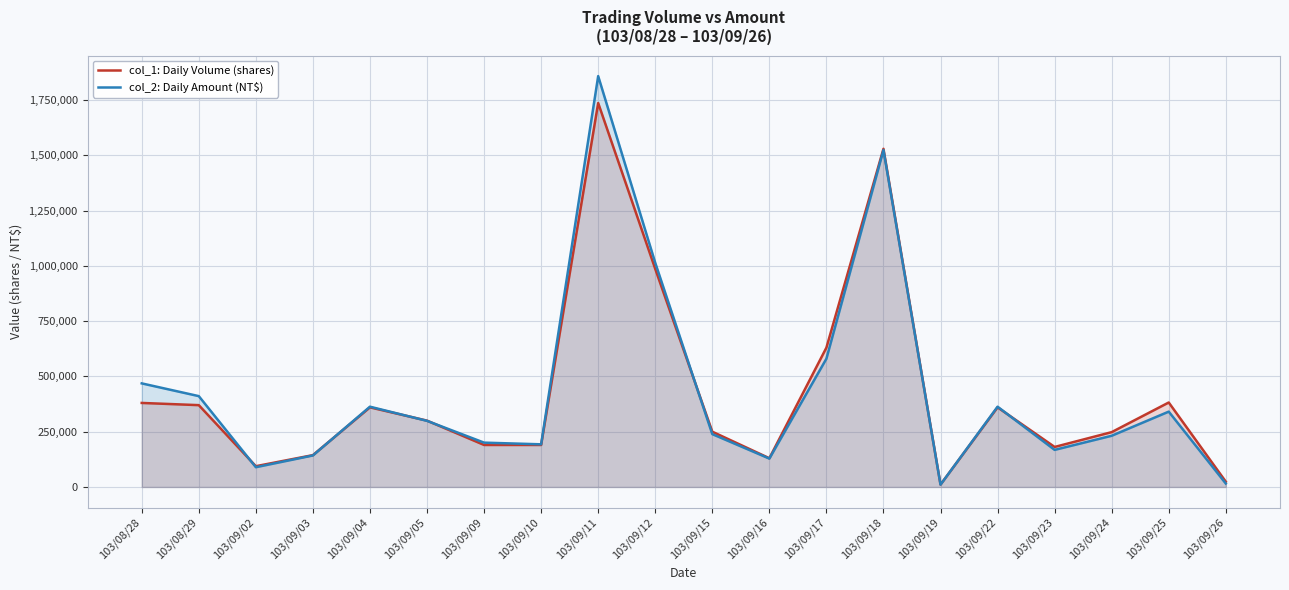

True or false: col_2: Daily Amount (NT$) and col_1: Daily Volume (shares) cross at least once.

True